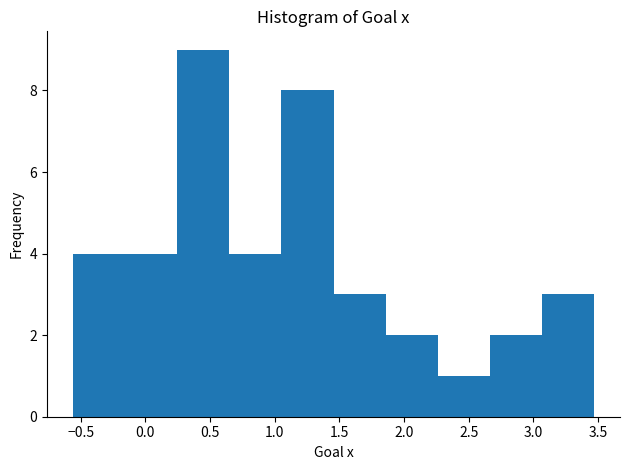

What is the height of the bar covering 2.65 to 3.05 on the x-axis? Neither the bar edges nor the heights are printed on the chart, so give them approximately, as read against the axes.

2